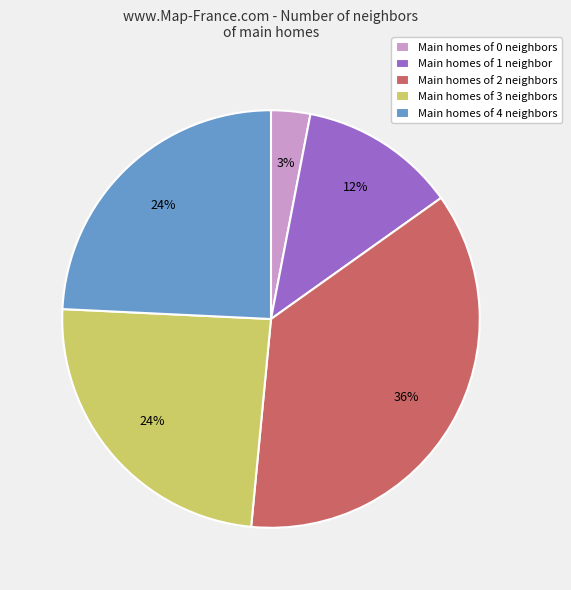

Does any single category account for the majority?

No